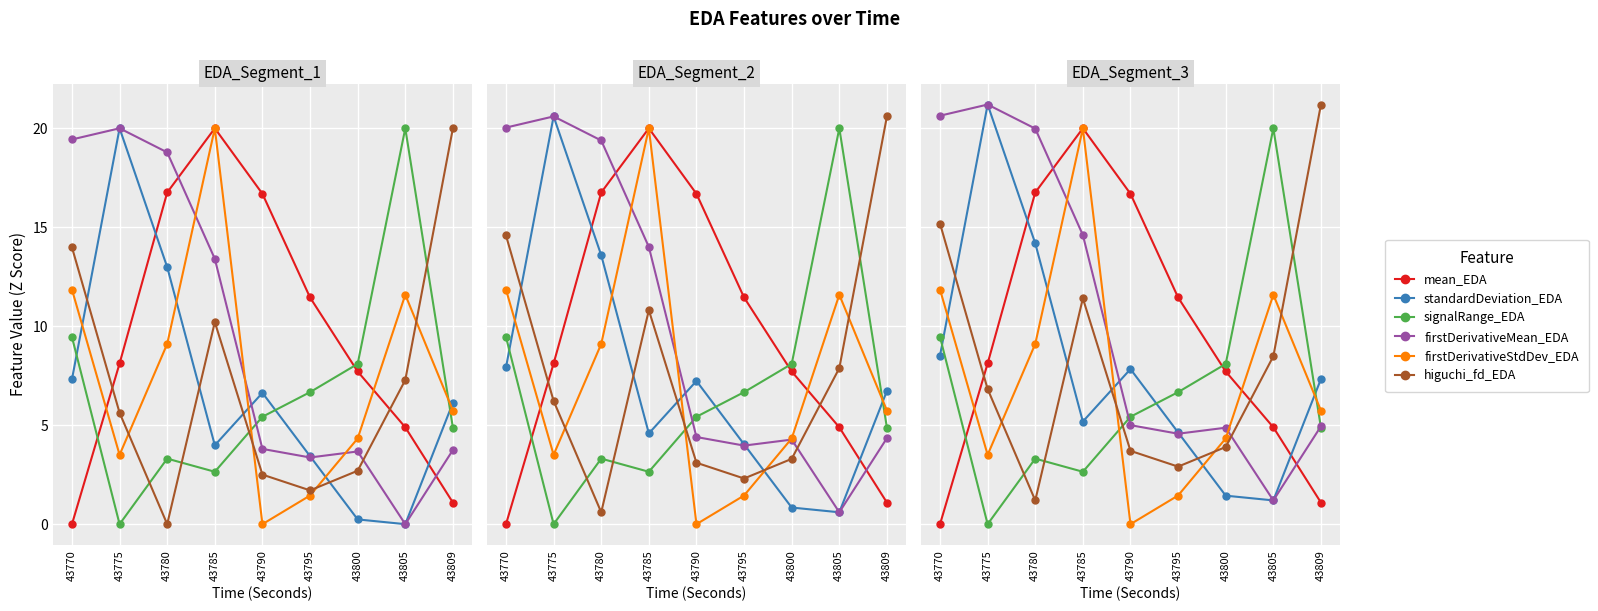

Rank the categories by signalRange_EDA value from highest to lowest.

43805, 43770, 43800, 43795, 43790, 43809, 43780, 43785, 43775